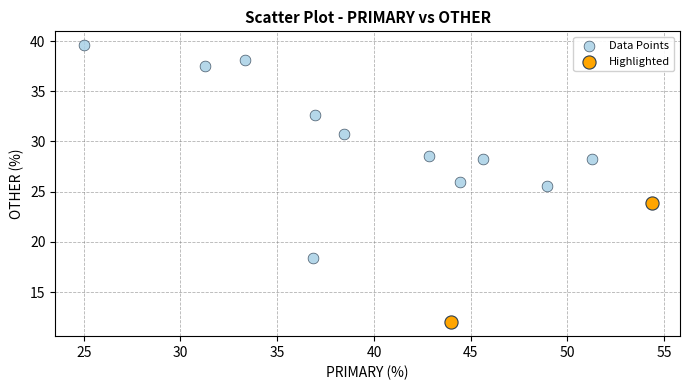

Which series reaches the minimum Y coordinate?

Highlighted